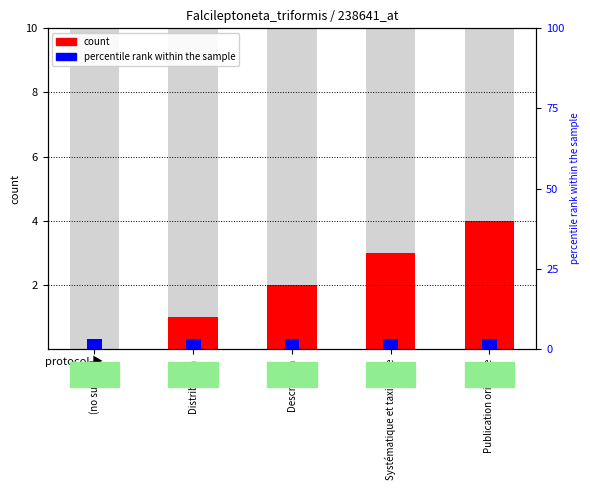

At which category does the chart reach its minimum across all series?

(no subtitle)